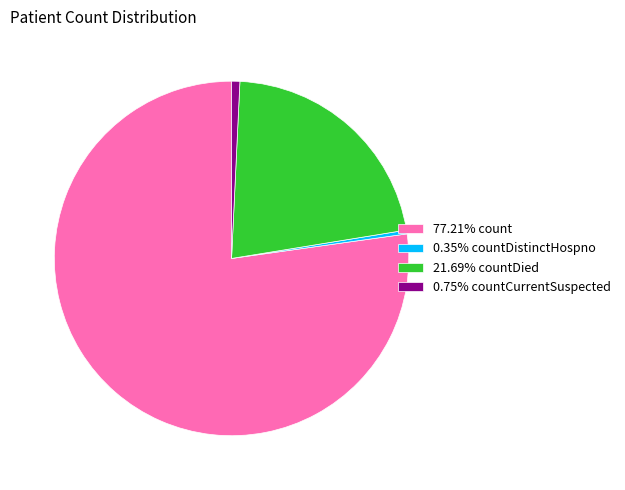

Does 0.75% countCurrentSuspected represent more than half of the total?

No